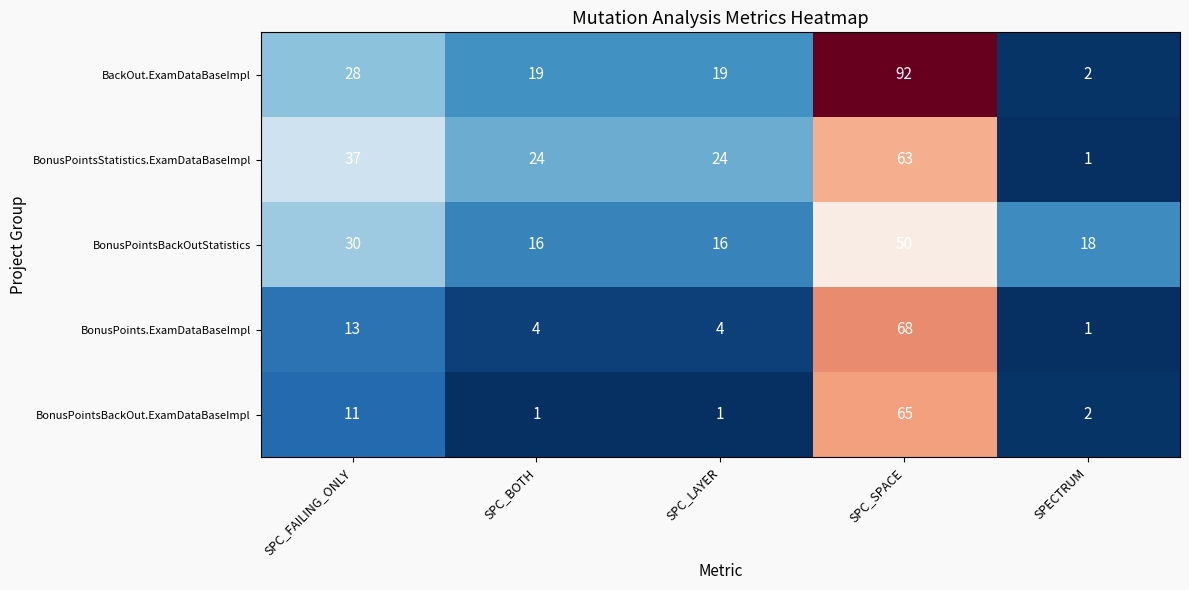

Reading left to right, transcribe all the data shown in this chart.

BackOut.ExamDataBaseImpl: SPC_FAILING_ONLY=28	SPC_BOTH=19	SPC_LAYER=19	SPC_SPACE=92	SPECTRUM=2
BonusPointsStatistics.ExamDataBaseImpl: SPC_FAILING_ONLY=37	SPC_BOTH=24	SPC_LAYER=24	SPC_SPACE=63	SPECTRUM=1
BonusPointsBackOutStatistics: SPC_FAILING_ONLY=30	SPC_BOTH=16	SPC_LAYER=16	SPC_SPACE=50	SPECTRUM=18
BonusPoints.ExamDataBaseImpl: SPC_FAILING_ONLY=13	SPC_BOTH=4	SPC_LAYER=4	SPC_SPACE=68	SPECTRUM=1
BonusPointsBackOut.ExamDataBaseImpl: SPC_FAILING_ONLY=11	SPC_BOTH=1	SPC_LAYER=1	SPC_SPACE=65	SPECTRUM=2